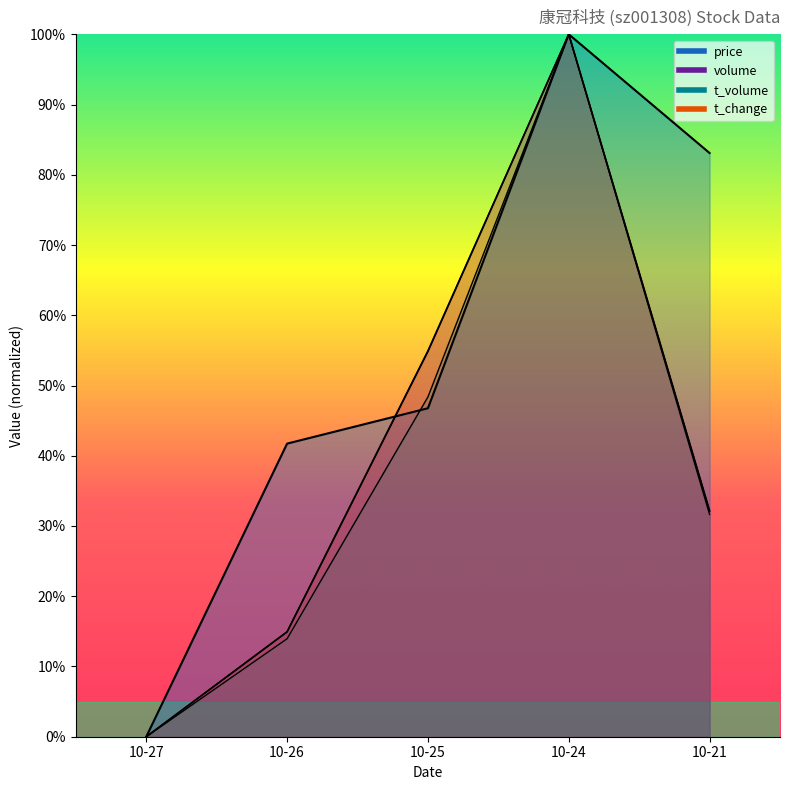

Which label corresponds to the smallest value in the chart?

10-27